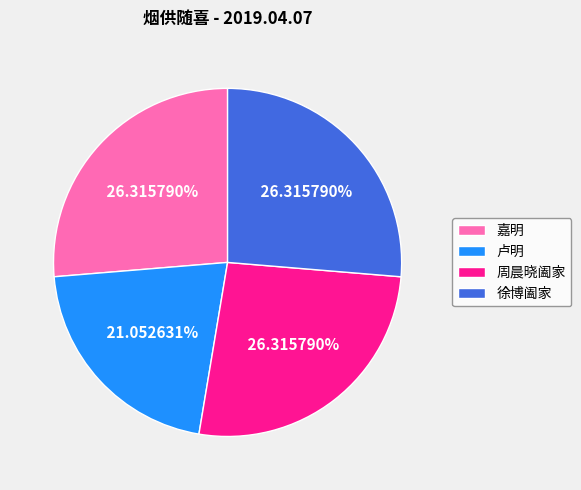

The 嘉明 slice represents 39% of the pie. True or false?

False